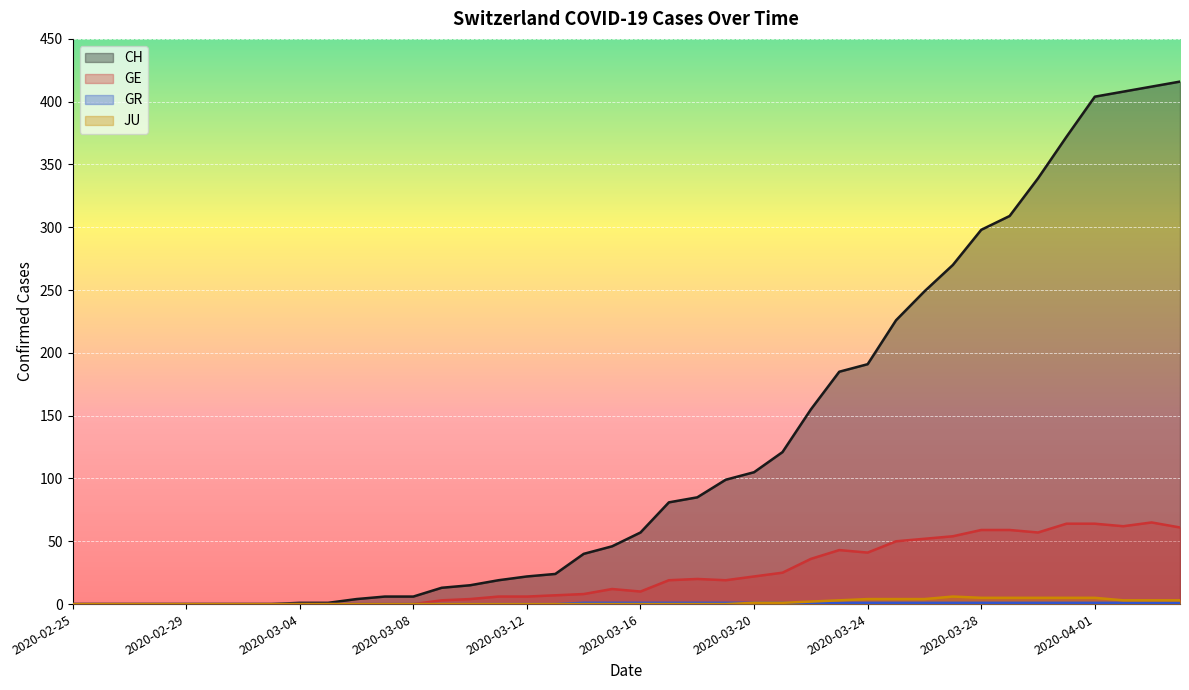

True or false: GR and CH cross at least once.

False